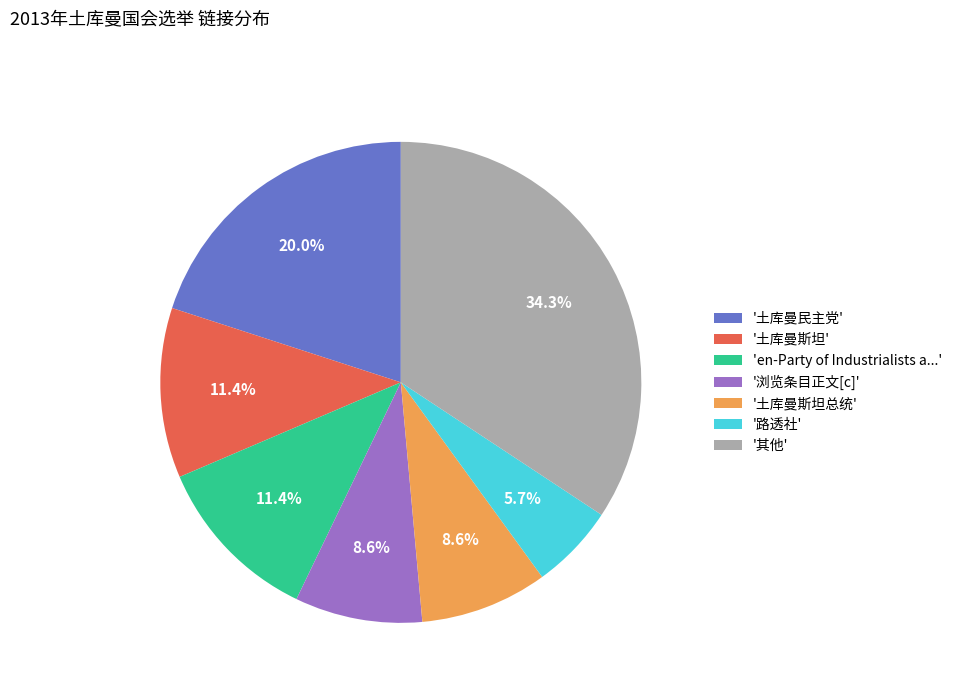

Between '土库曼斯坦' and '路透社', which is larger?

'土库曼斯坦'